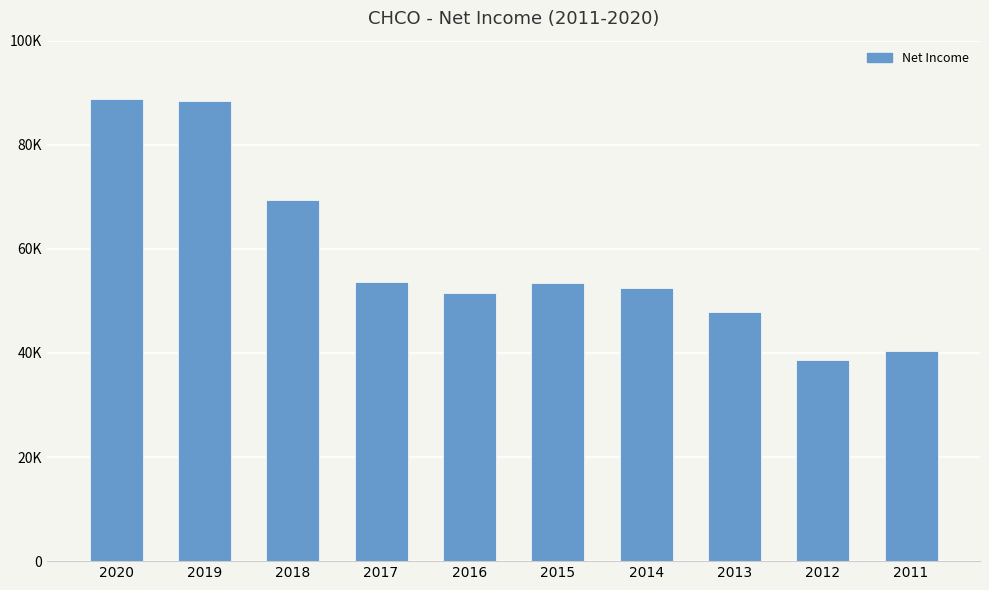

Are the bars horizontal?

No